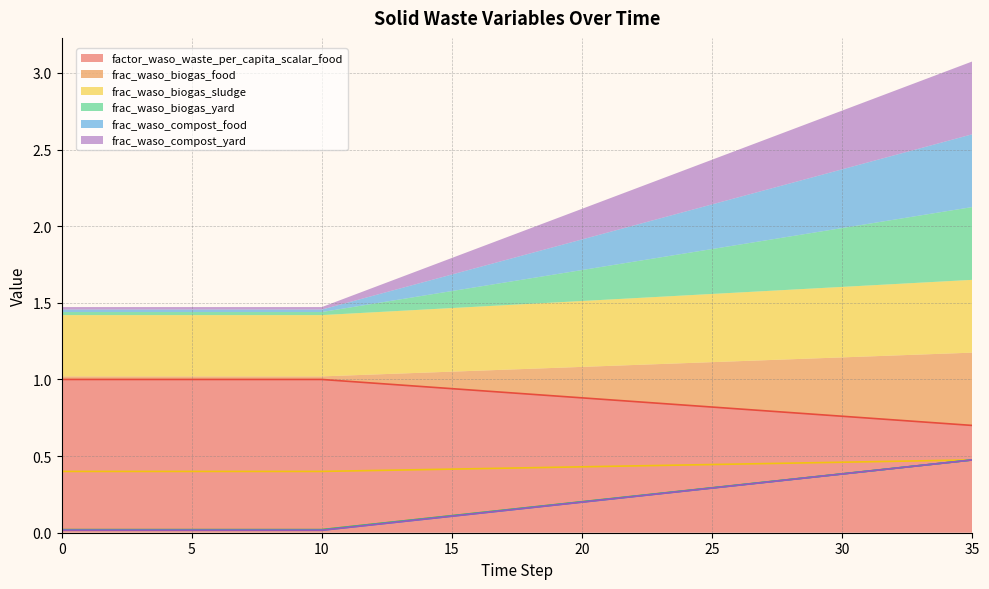

Which has a higher value, 11 or 24?

11